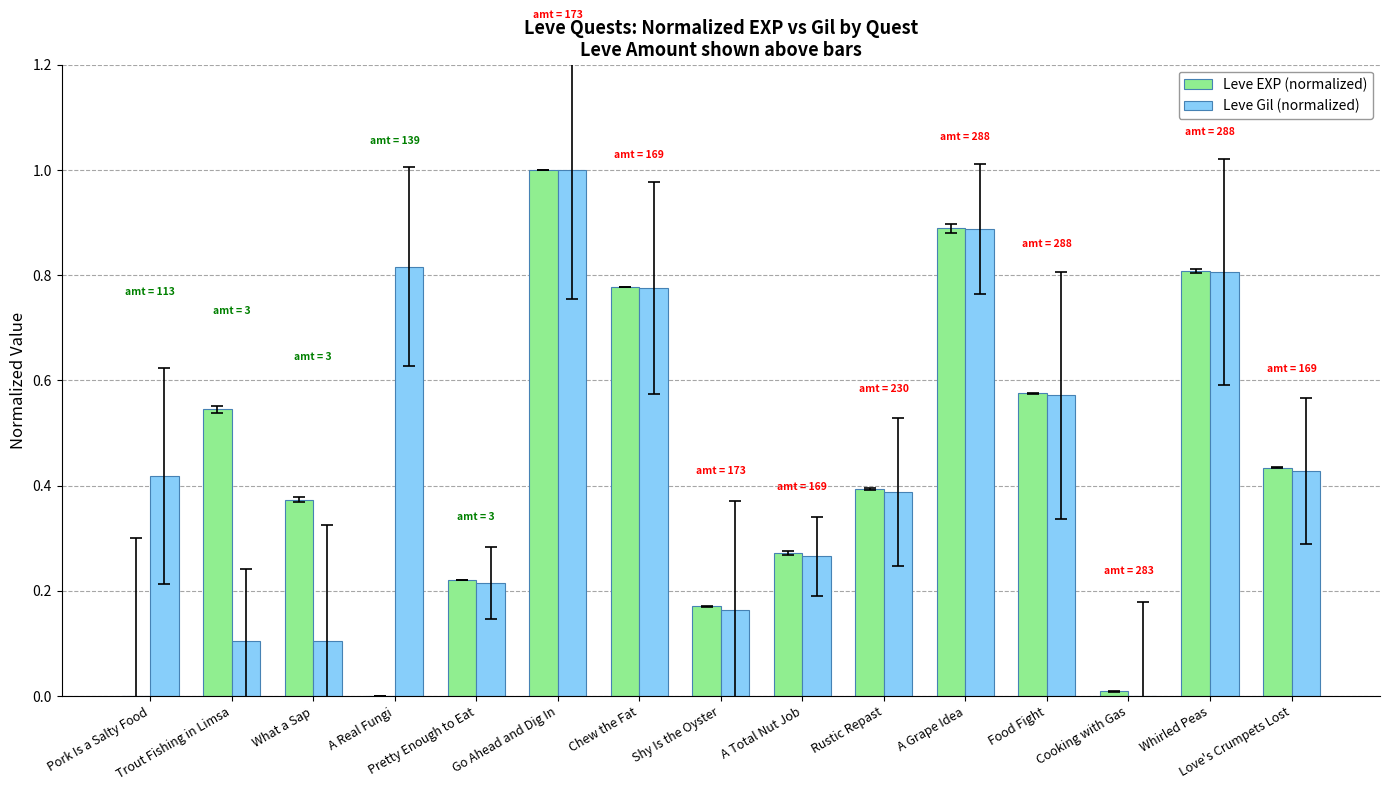

What is the maximum value for Leve Gil (normalized)?

1.0